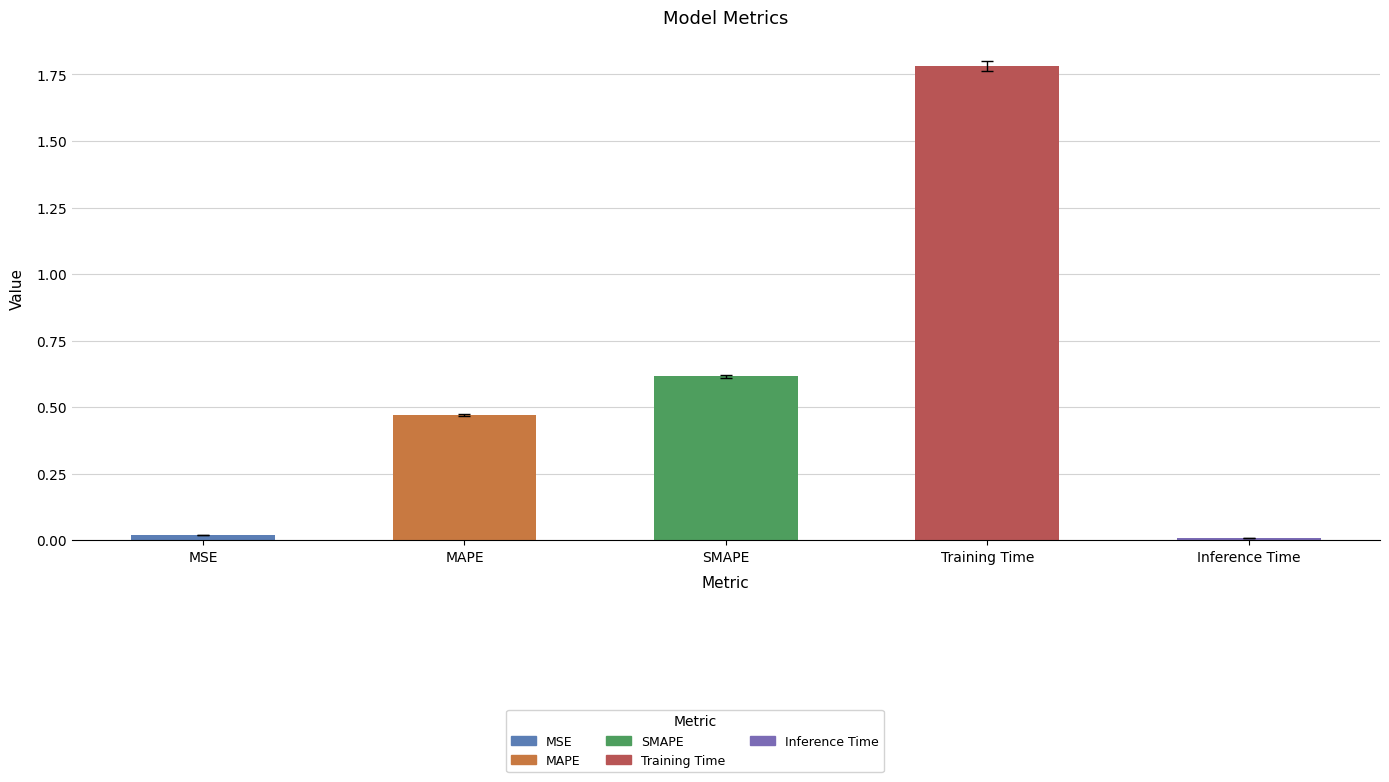

Approximately how many times larger is the value at SMAPE compared to Training Time?

0.3